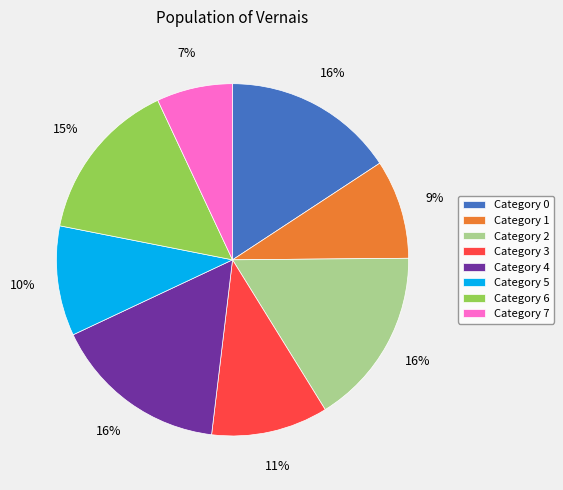

Between Category 6 and Category 2, which is larger?

Category 2